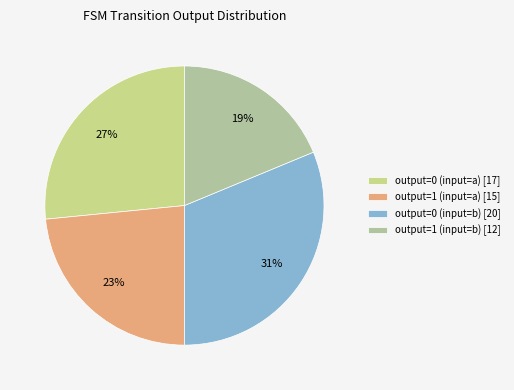

Count the number of slices in the pie.

4